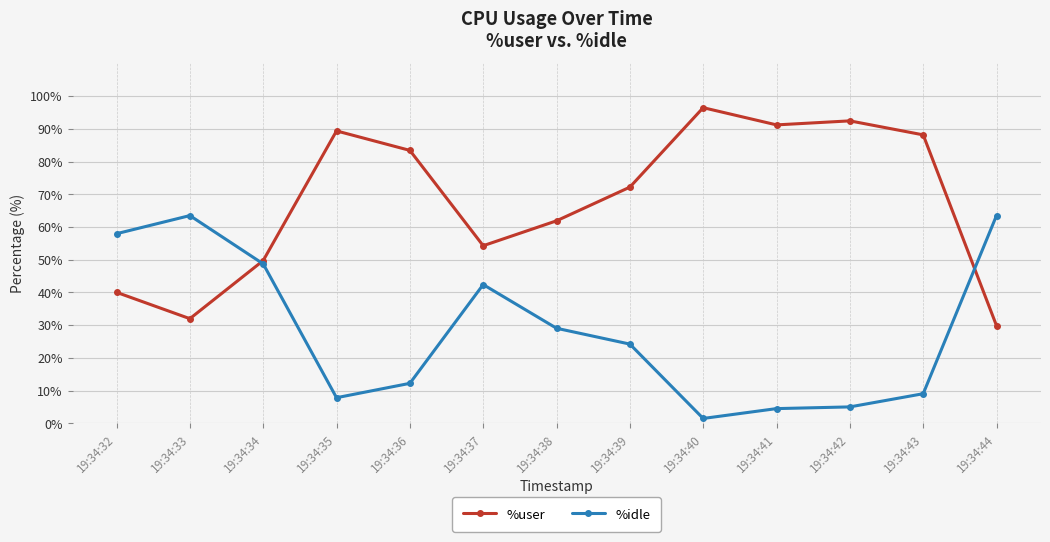

Between which two adjacent categories do %user and %idle first intersect?

19:34:33 and 19:34:34